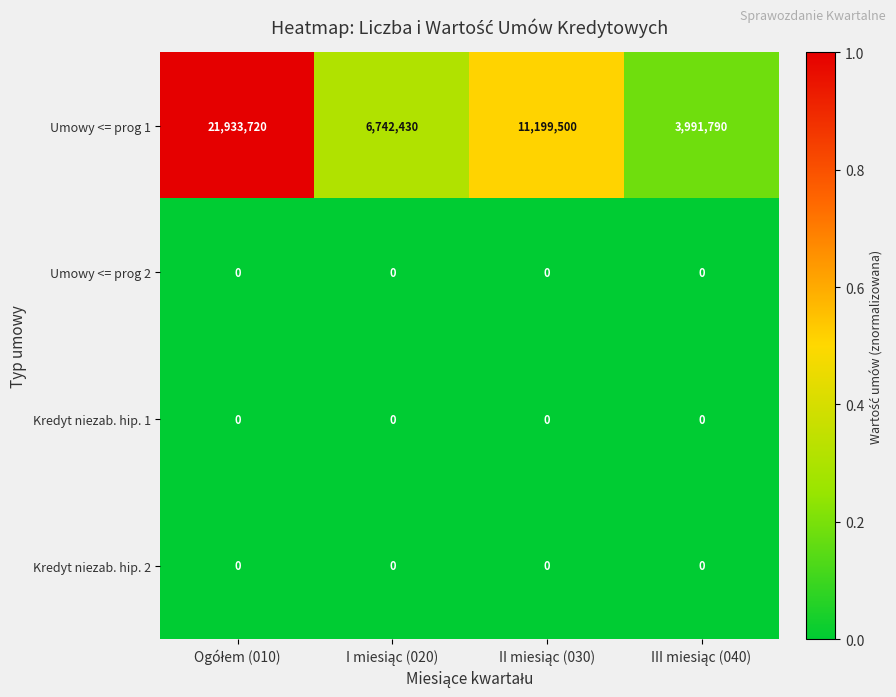

What is the highest value of the Umowy <= prog 1 series?

21933720